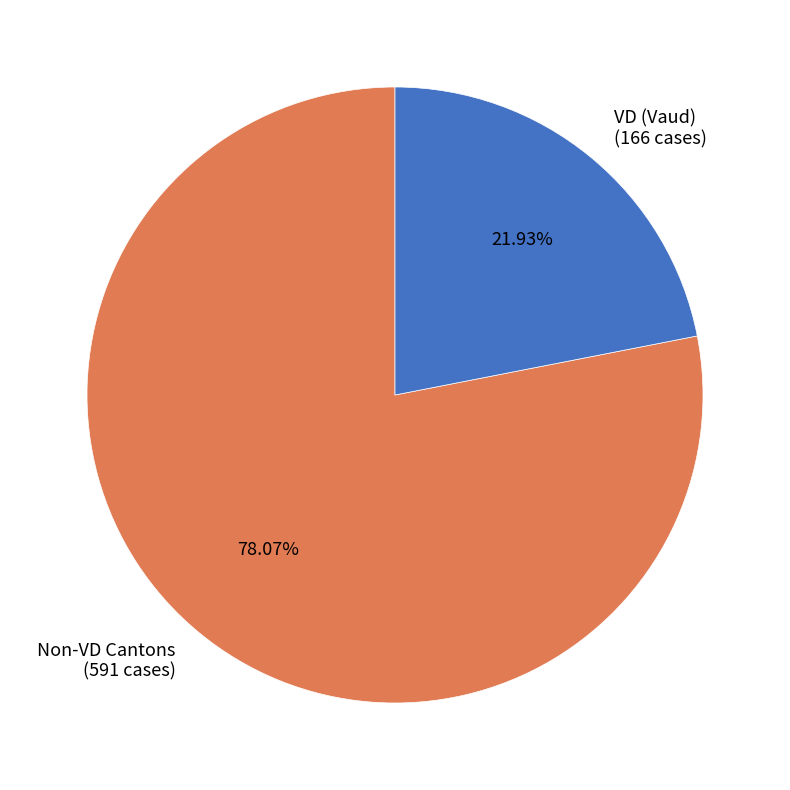

Rank the categories by value from highest to lowest.

Non-VD Cantons (591 cases), VD (Vaud) (166 cases)